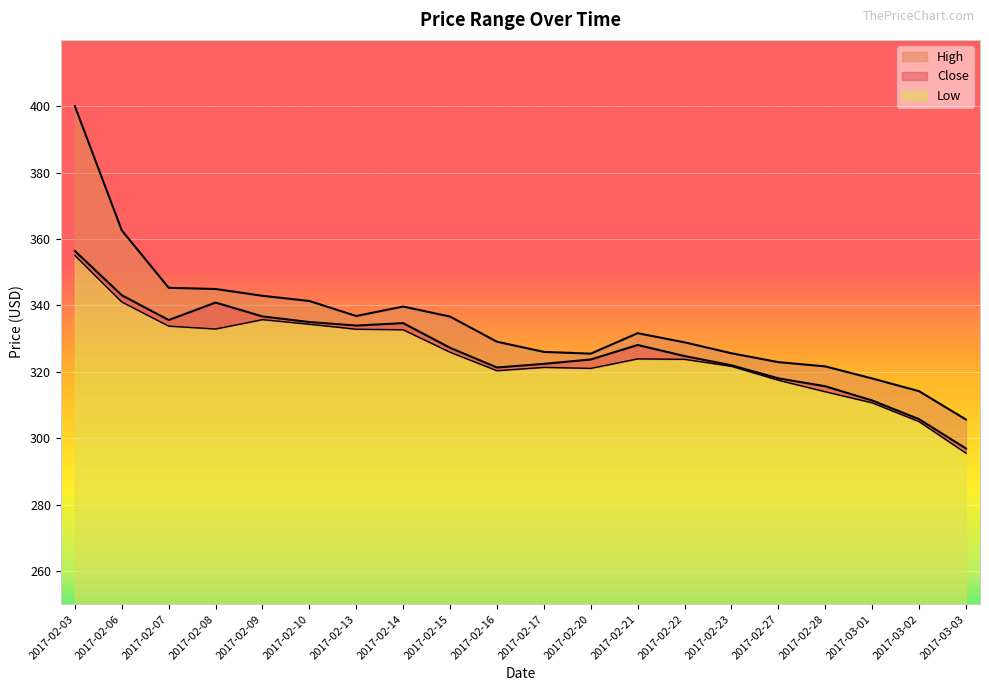

True or false: Low and High cross at least once.

False